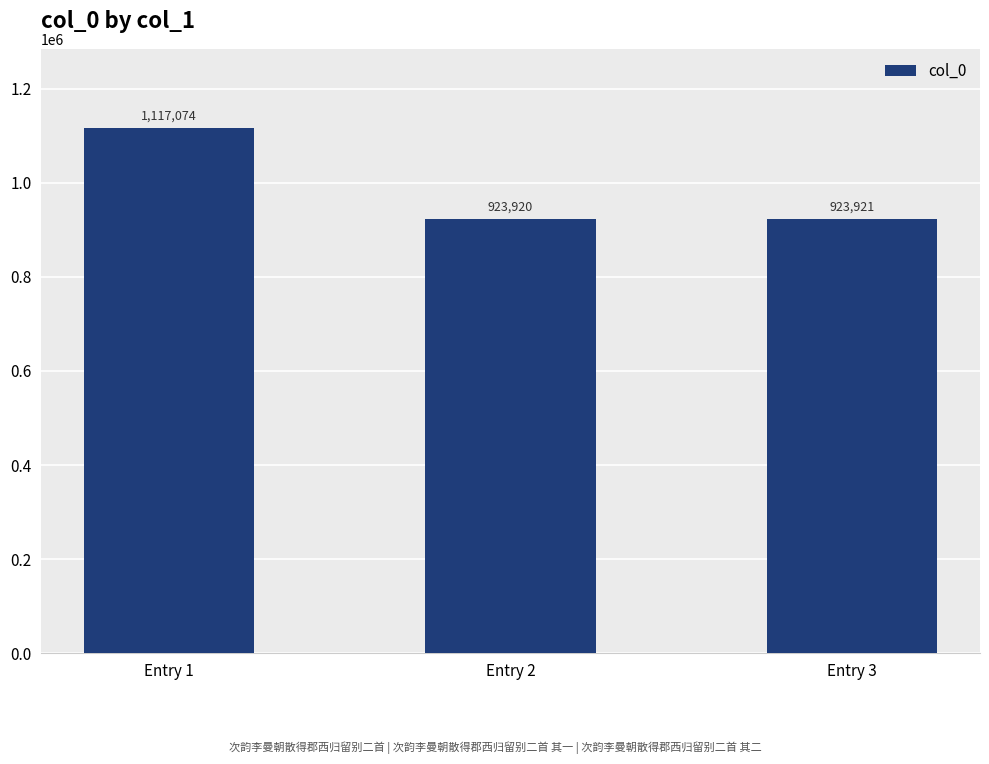

Does the chart contain any negative values?

No